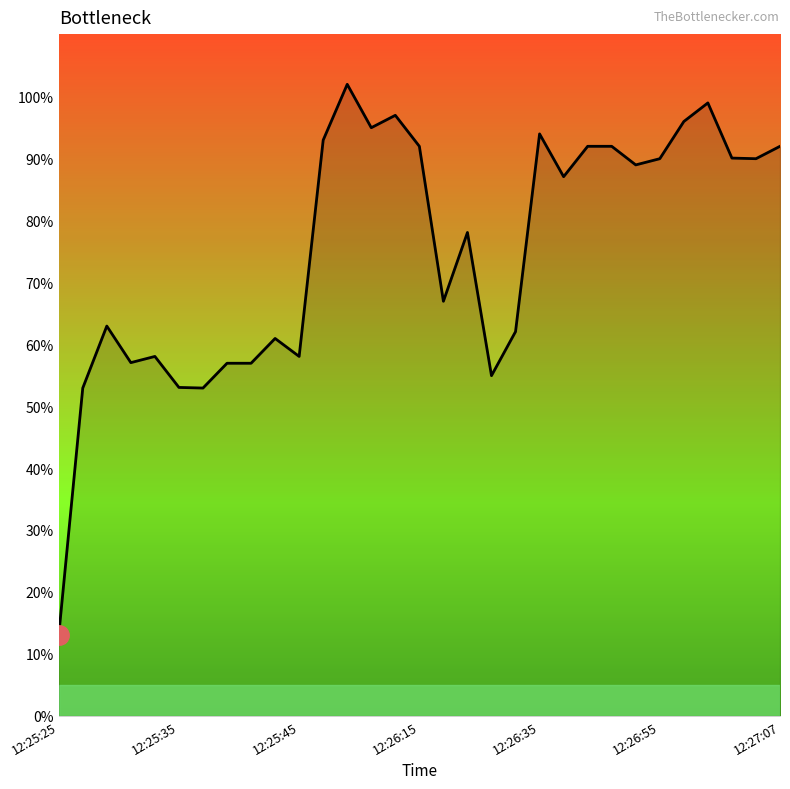

What is the minimum value shown in the chart?

13.0